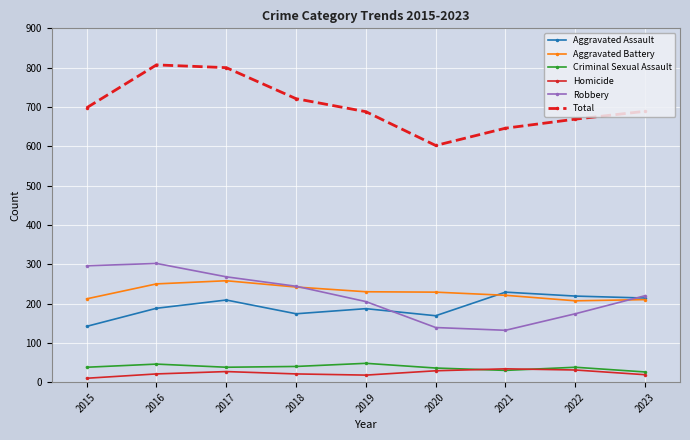

True or false: Criminal Sexual Assault has more than 1 points higher than both neighbors.

True